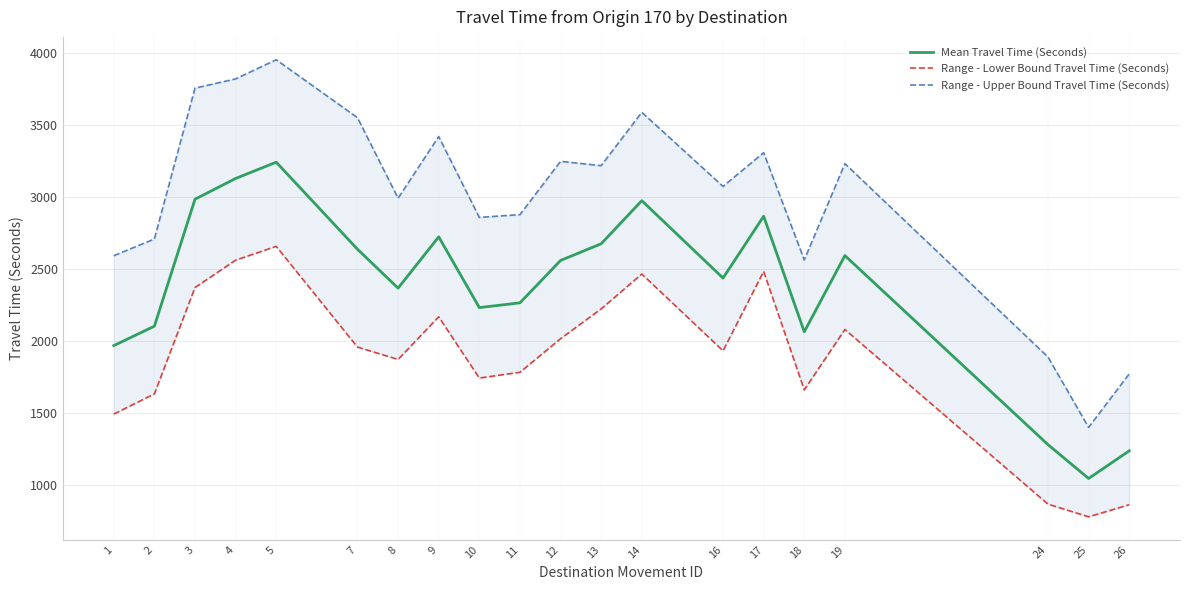

Which category has the lowest value across all series?

25